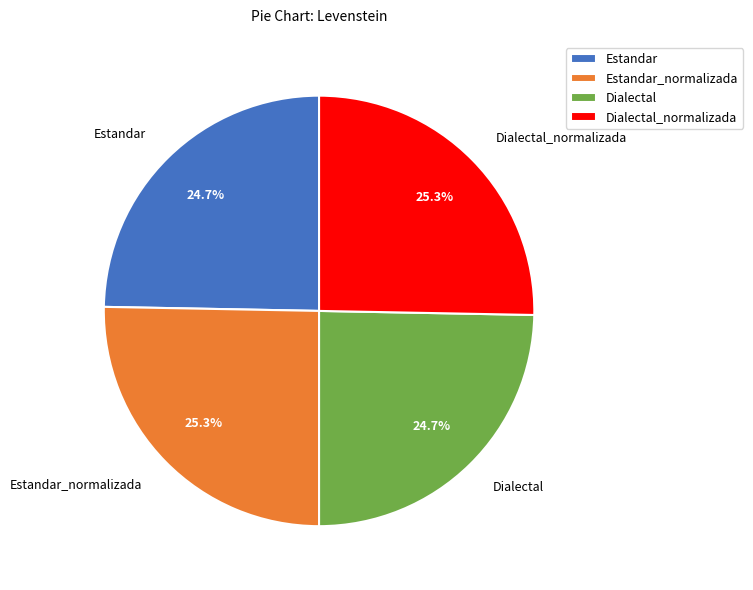

Is there any slice that represents more than half of the pie?

No